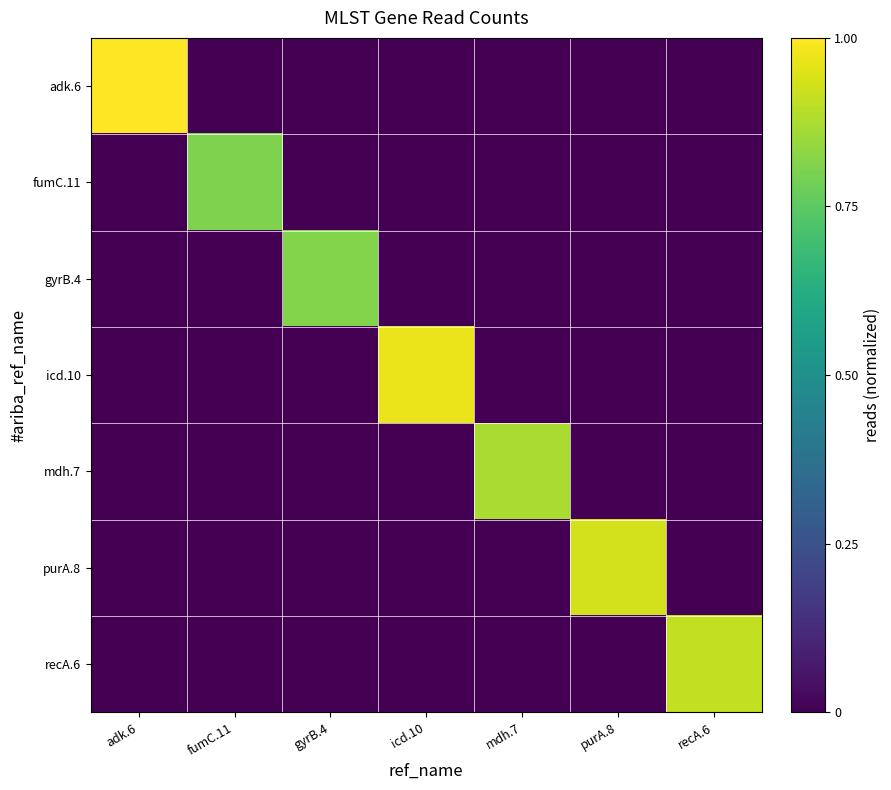

Reading left to right, transcribe all the data shown in this chart.

adk.6: adk.6=1.0	fumC.11=0.0	gyrB.4=0.0	icd.10=0.0	mdh.7=0.0	purA.8=0.0	recA.6=0.0
fumC.11: adk.6=0.0	fumC.11=0.8	gyrB.4=0.0	icd.10=0.0	mdh.7=0.0	purA.8=0.0	recA.6=0.0
gyrB.4: adk.6=0.0	fumC.11=0.0	gyrB.4=0.8	icd.10=0.0	mdh.7=0.0	purA.8=0.0	recA.6=0.0
icd.10: adk.6=0.0	fumC.11=0.0	gyrB.4=0.0	icd.10=1.0	mdh.7=0.0	purA.8=0.0	recA.6=0.0
mdh.7: adk.6=0.0	fumC.11=0.0	gyrB.4=0.0	icd.10=0.0	mdh.7=0.9	purA.8=0.0	recA.6=0.0
purA.8: adk.6=0.0	fumC.11=0.0	gyrB.4=0.0	icd.10=0.0	mdh.7=0.0	purA.8=0.9	recA.6=0.0
recA.6: adk.6=0.0	fumC.11=0.0	gyrB.4=0.0	icd.10=0.0	mdh.7=0.0	purA.8=0.0	recA.6=0.9